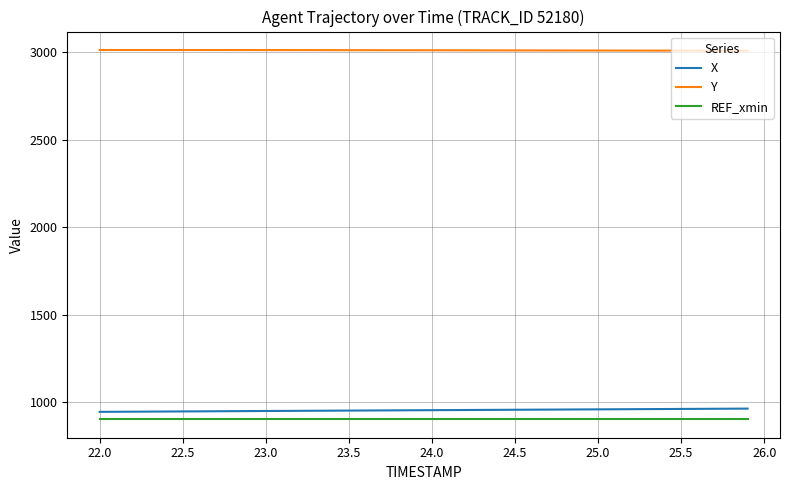

Count the number of categories in the chart.

40